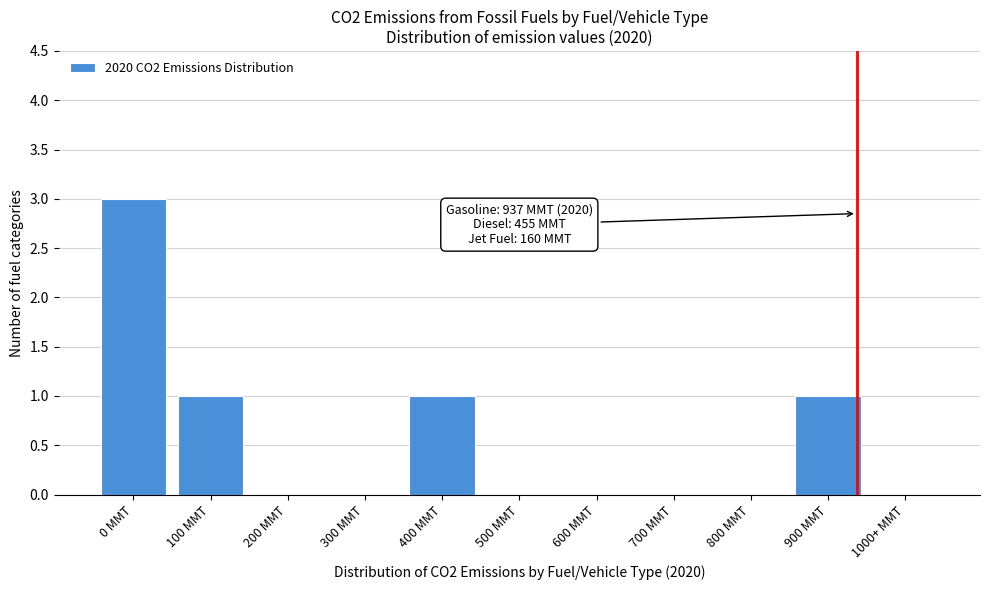

Reading left to right, list all the values displayed in this chart.

0 MMT=3	100 MMT=1	200 MMT=0	300 MMT=0	400 MMT=1	500 MMT=0	600 MMT=0	700 MMT=0	800 MMT=0	900 MMT=1	1000+ MMT=0